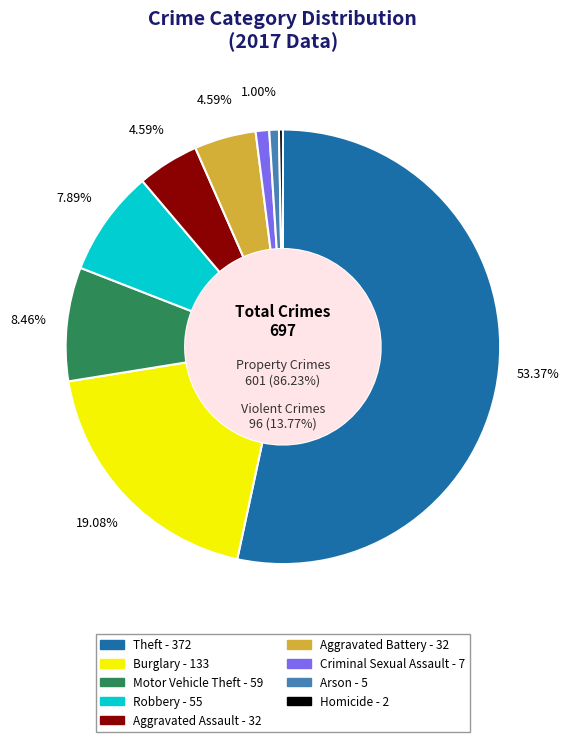

To the nearest percent, what is the average slice percentage?

11%